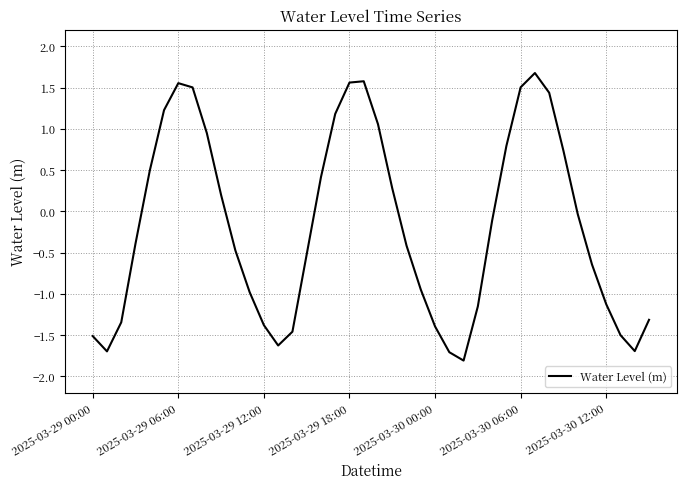

What is the difference between the maximum and minimum values?

3.5